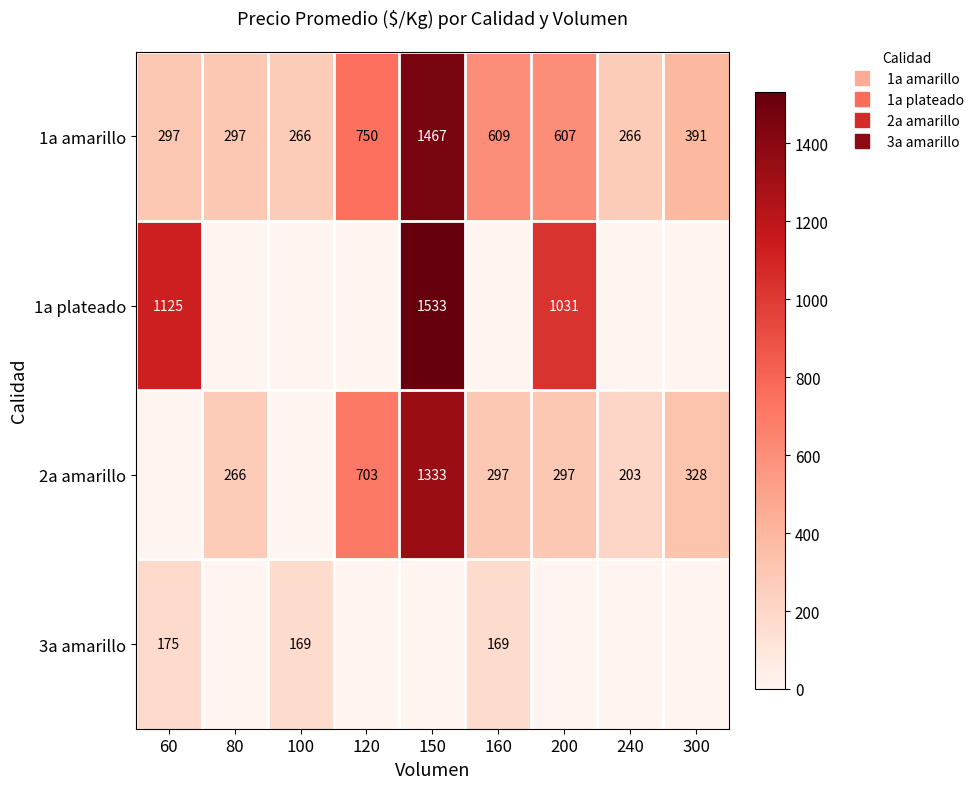

What is the maximum value for 1a amarillo?

1467.0